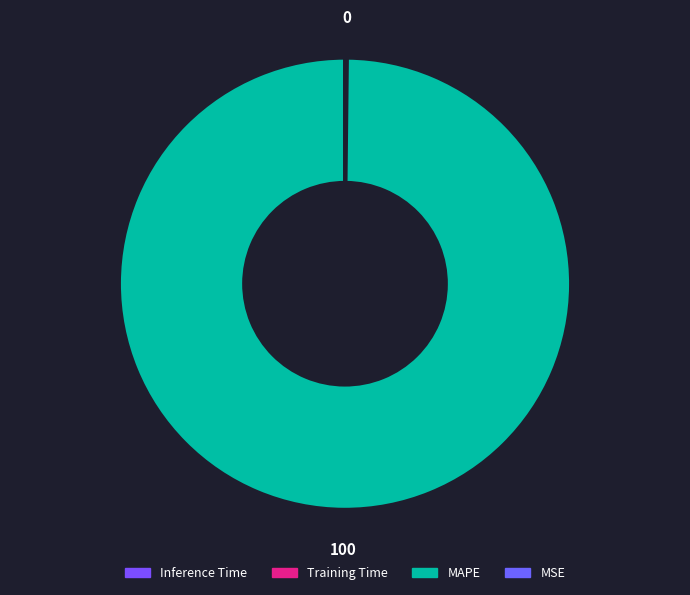

Rank the categories by value from highest to lowest.

MAPE, MSE, Training Time, Inference Time